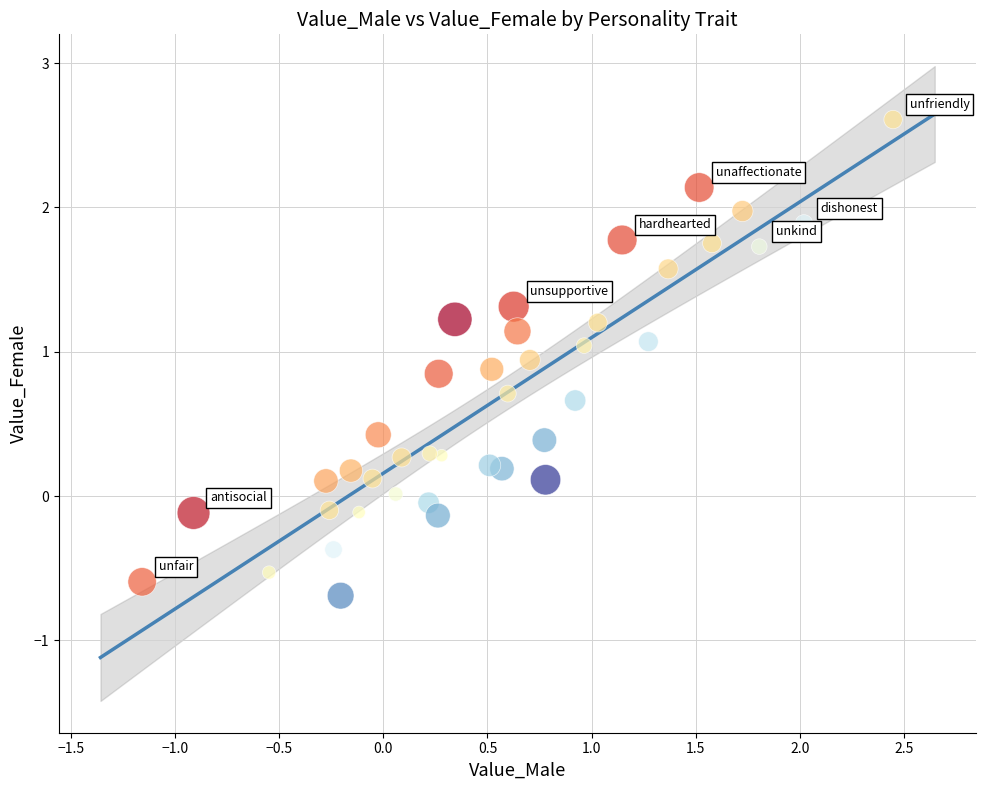

What is the range of Y values (max minus min)?

3.3